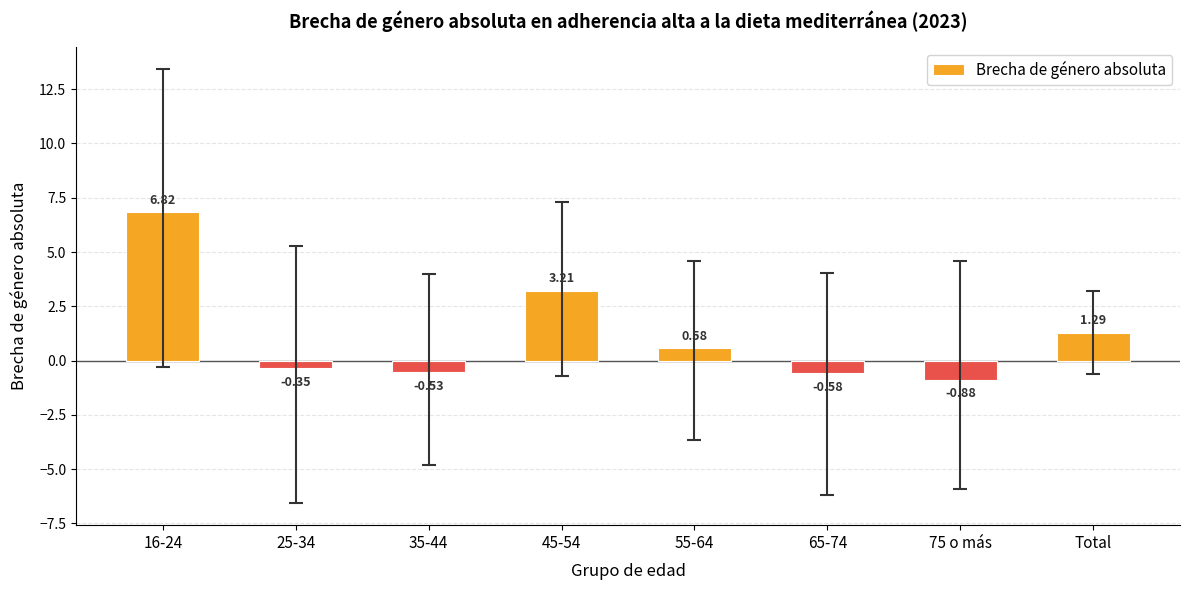

At which category does the chart reach its peak across all series?

16-24